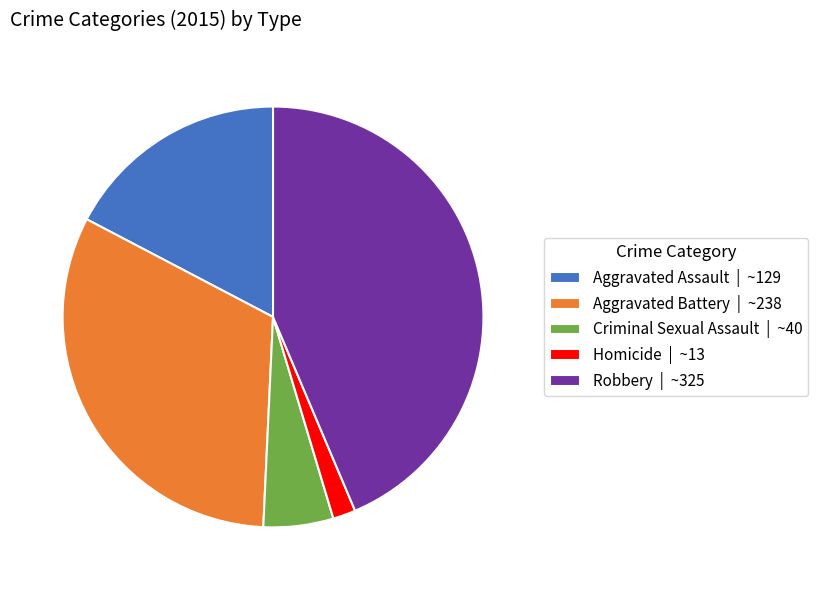

How many slices are in this pie chart?

5